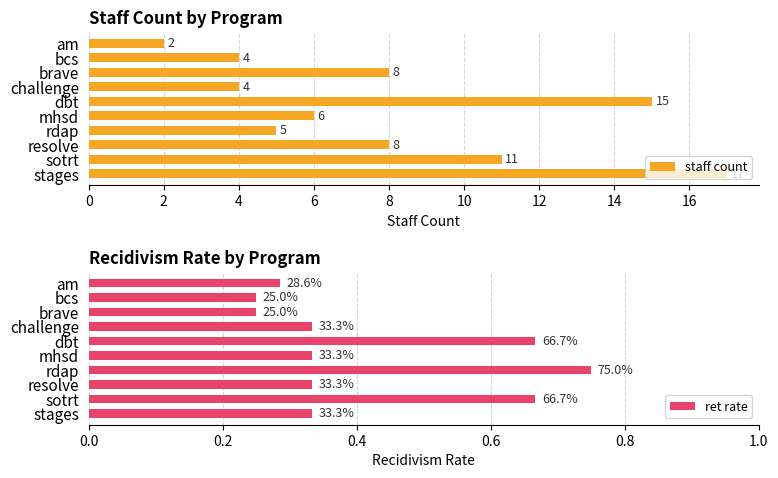

Reading left to right, what are all the values shown in this chart?

staff count: 0=2.0	2=4.0	4=8.0	6=4.0	8=15.0	10=6.0	12=5.0	14=8.0	16=11.0	18=17.0
ret rate: 0=0.3	2=0.2	4=0.2	6=0.3	8=0.7	10=0.3	12=0.8	14=0.3	16=0.7	18=0.3